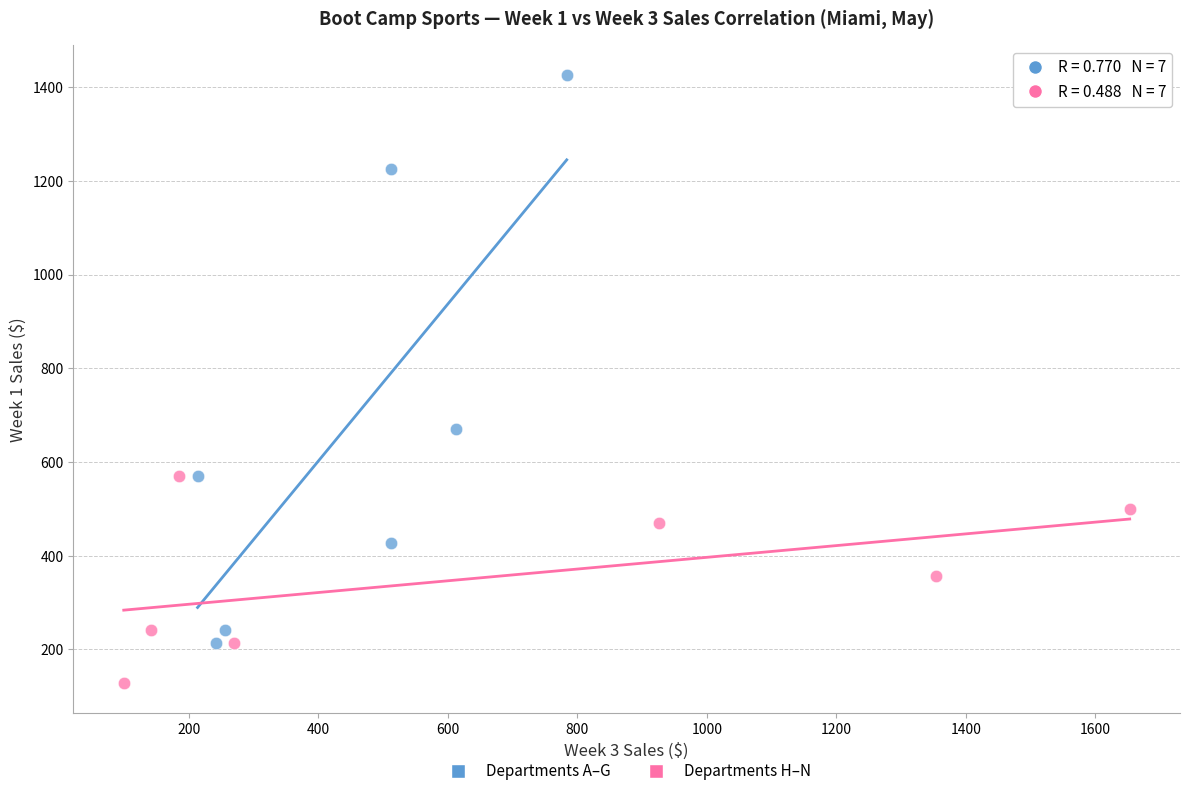

Which series contains the highest Y value?

Departments A–G